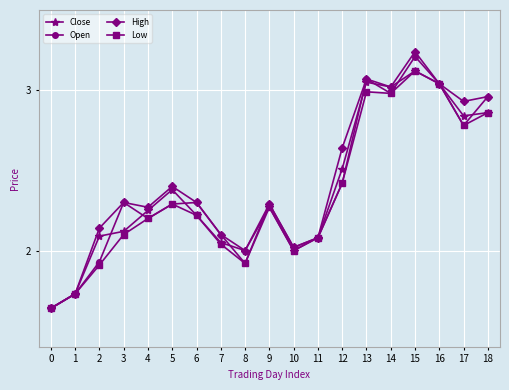

Which category has the highest value in the Close series?

15